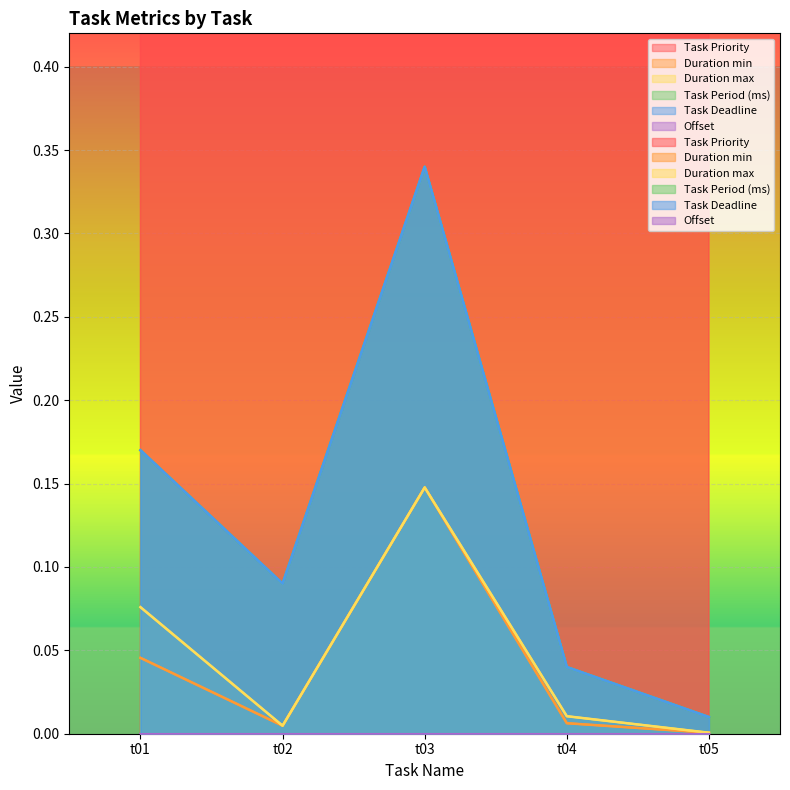

Is the value of Duration max at t01 greater than the value of Duration min at t02?

Yes